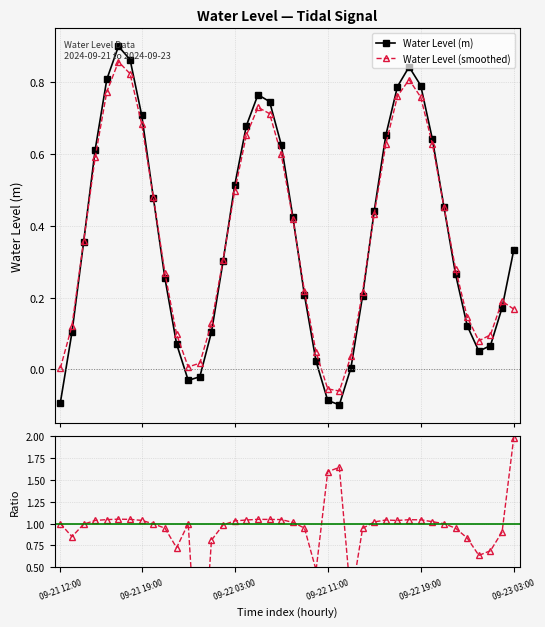

What is the sum of the Ratio to smoothed values at 11 and 12?

-0.2